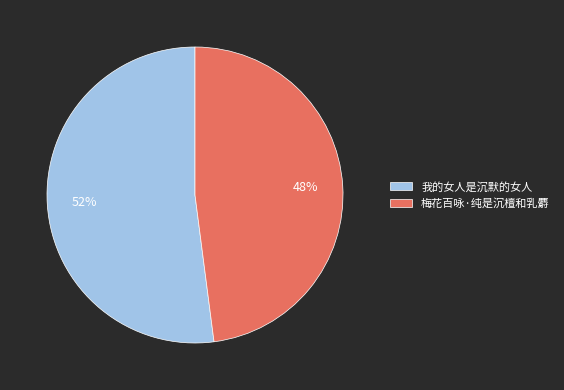

Which category has the biggest portion of the pie?

我的女人是沉默的女人